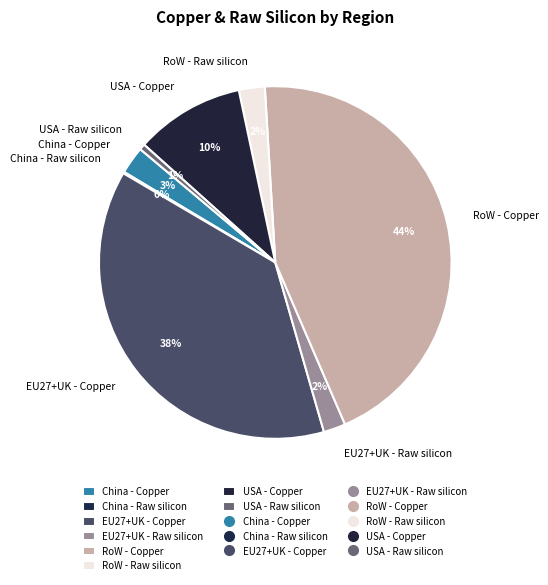

Which has a higher value, EU27+UK - Raw silicon or USA - Raw silicon?

EU27+UK - Raw silicon